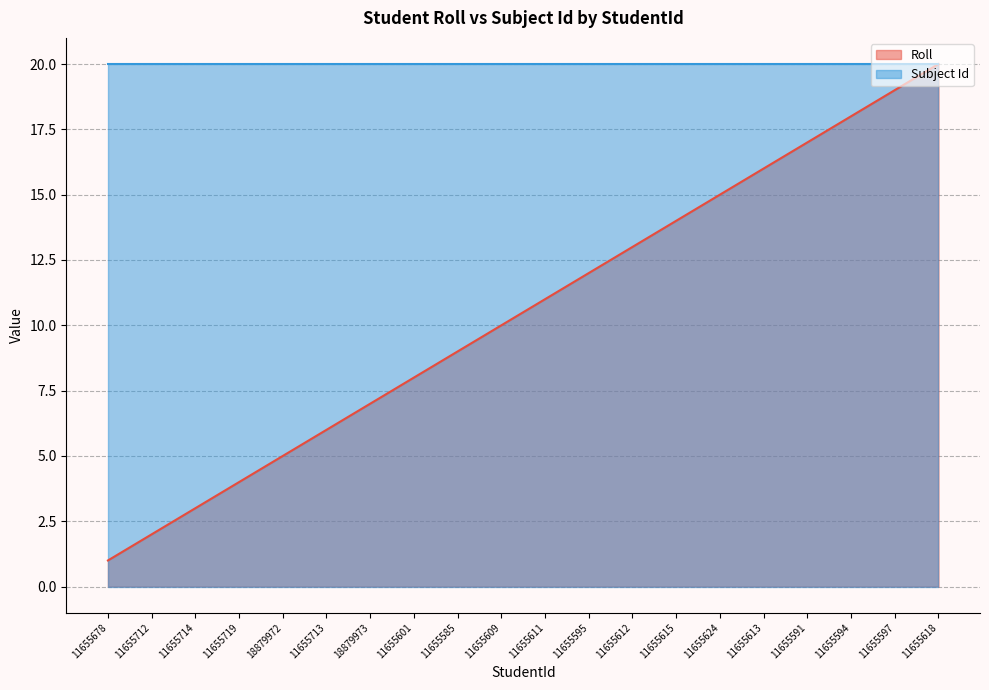

How many lines are shown in the chart?

2